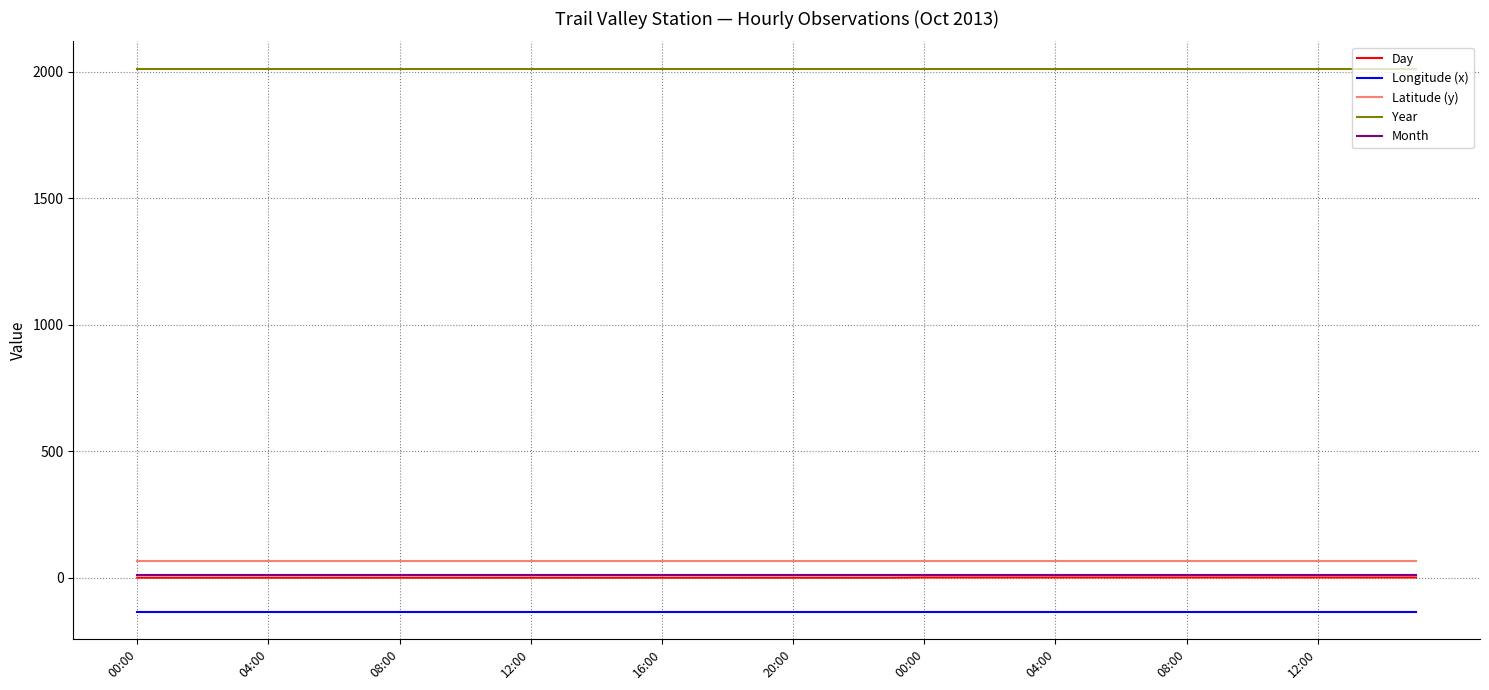

True or false: Day and Year intersect in this chart.

False